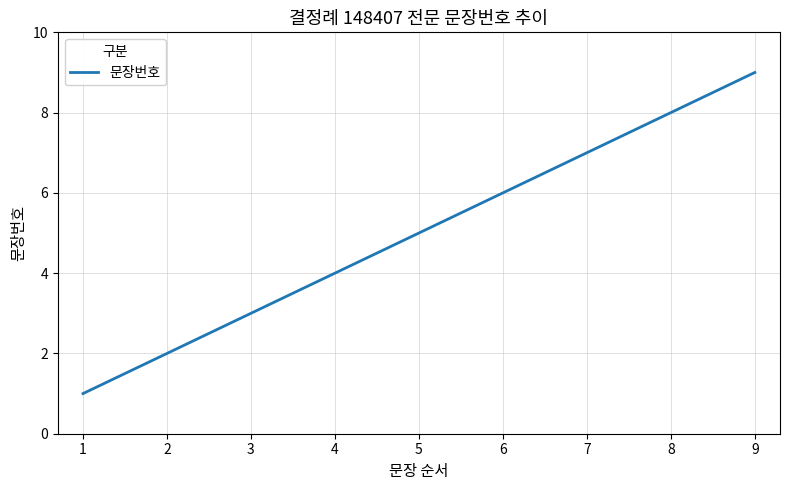

List the labels in order of value, smallest first.

1, 2, 3, 4, 5, 6, 7, 8, 9